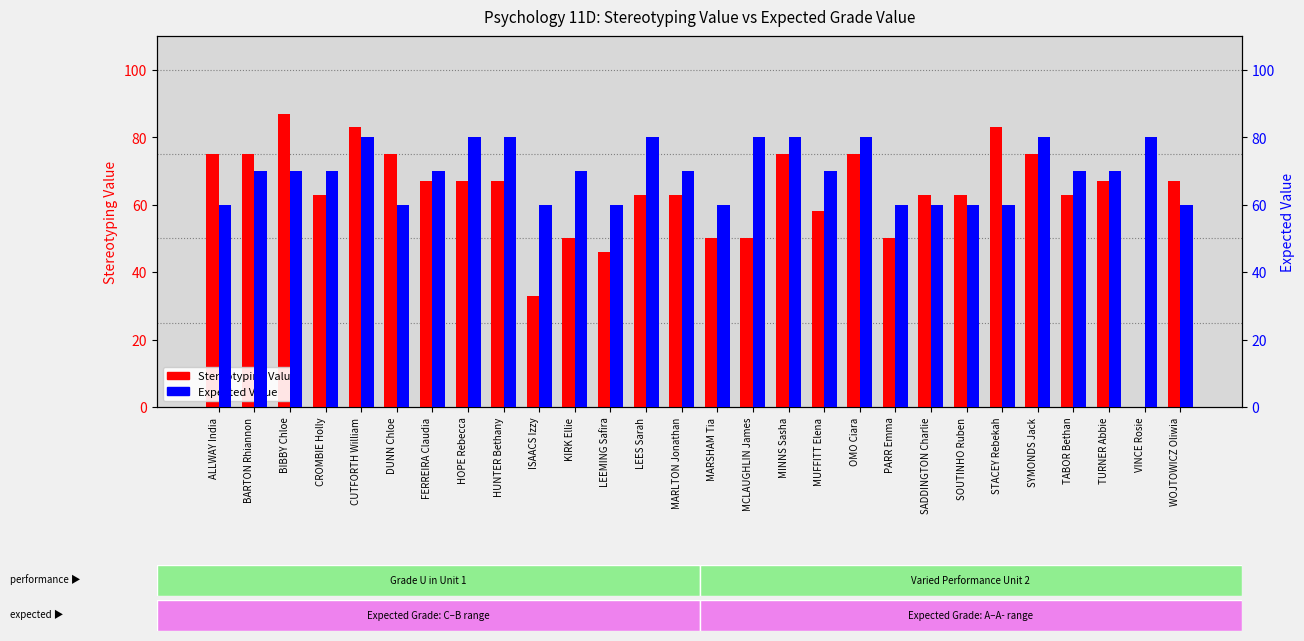

What is the sum of the Expected Value values at PARR Emma and SOUTINHO Ruben?

120